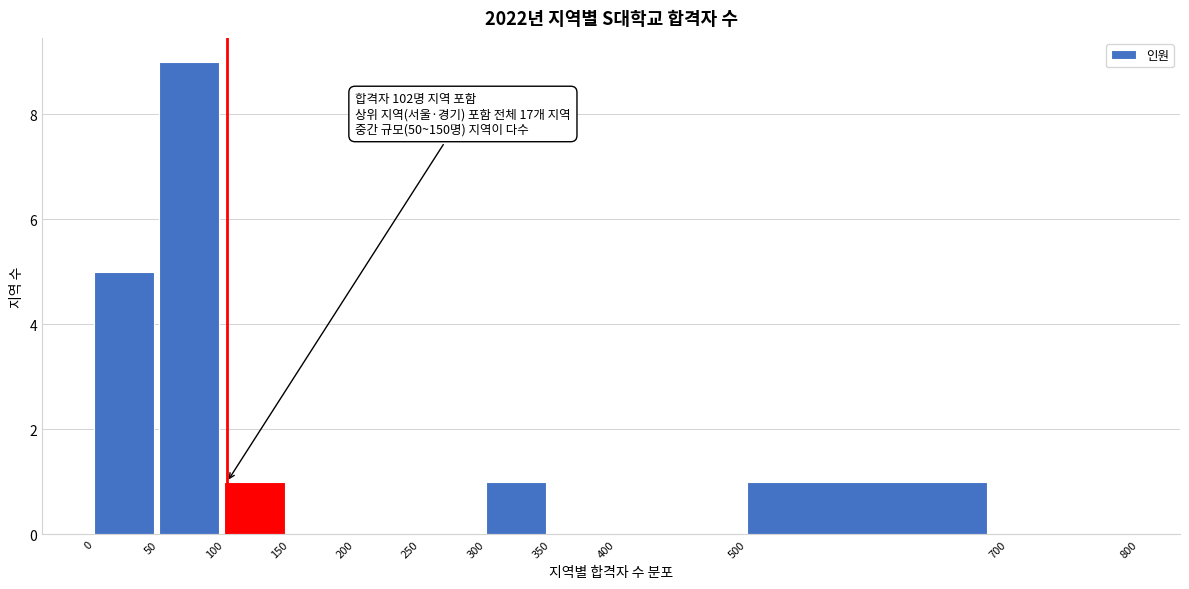

Which range on the x-axis has the tallest bar?

50 to 100